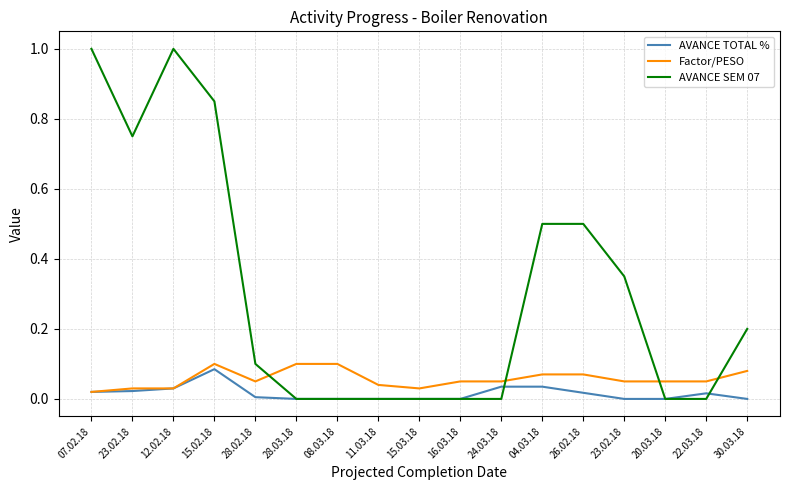

What are all the series names shown in the legend?

AVANCE TOTAL %, Factor/PESO, AVANCE SEM 07